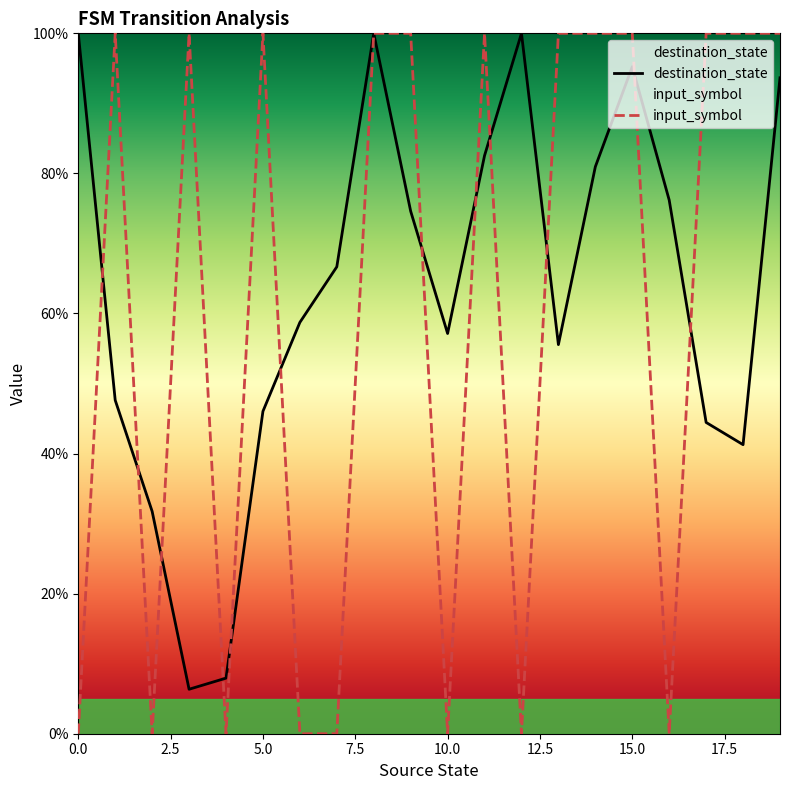

Where is the first local minimum for input_symbol_numeric?

2